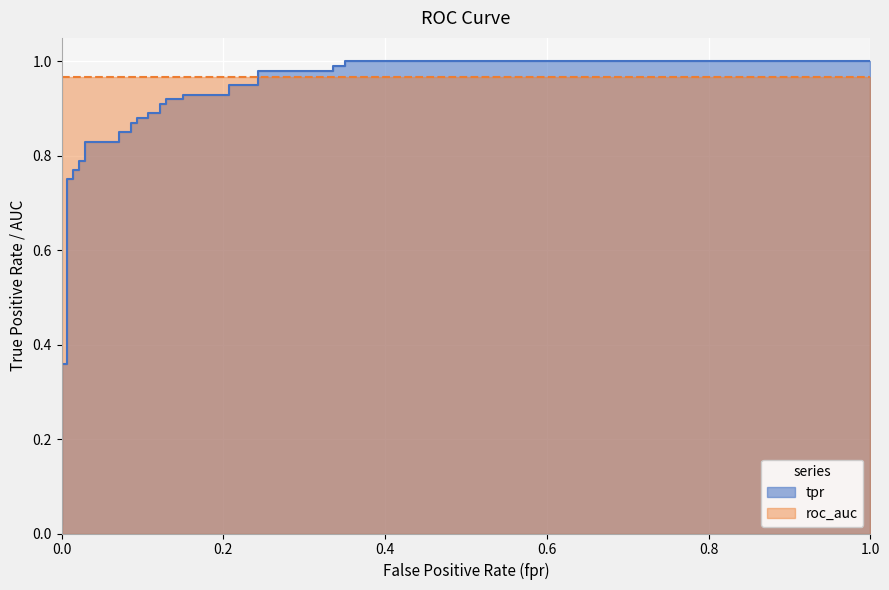

What is the difference between the maximum and second lowest values?

1.0